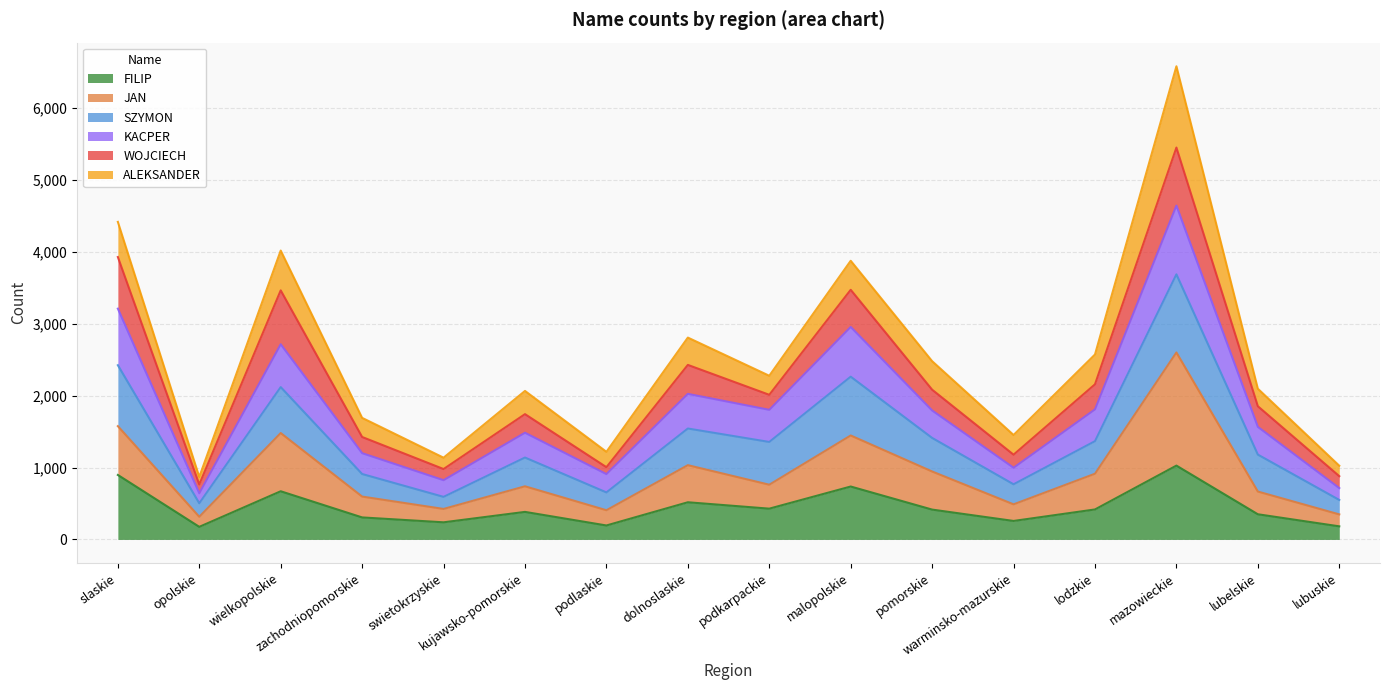

What is the minimum value for FILIP?

175